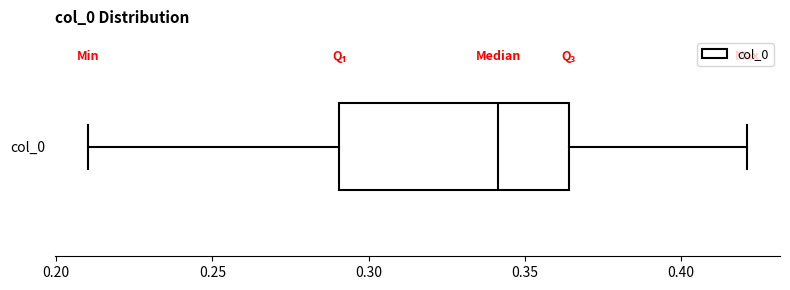

Transcribe this box plot: give where the median line is, the range the box spans, and where the two whiskers end, as read against the x-axis. The values are not printed on the chart, so give them approximately, as read against the axis.

median 0.340, box 0.290 to 0.365, whiskers 0.210 to 0.420